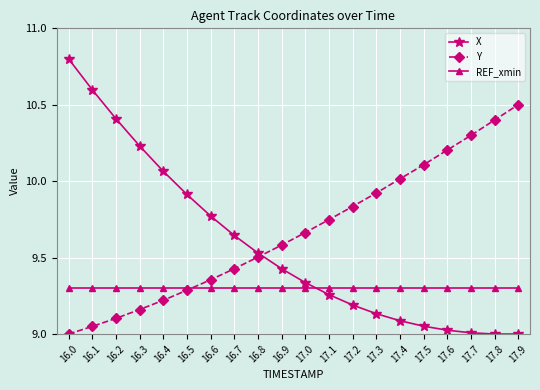

True or false: Y has more than 2 points higher than both neighbors.

False